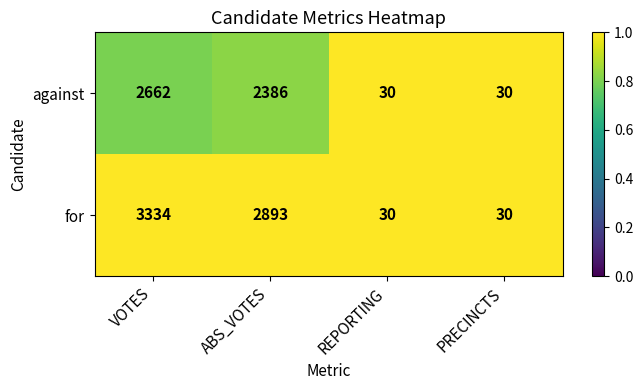

What is the smallest value displayed?

30